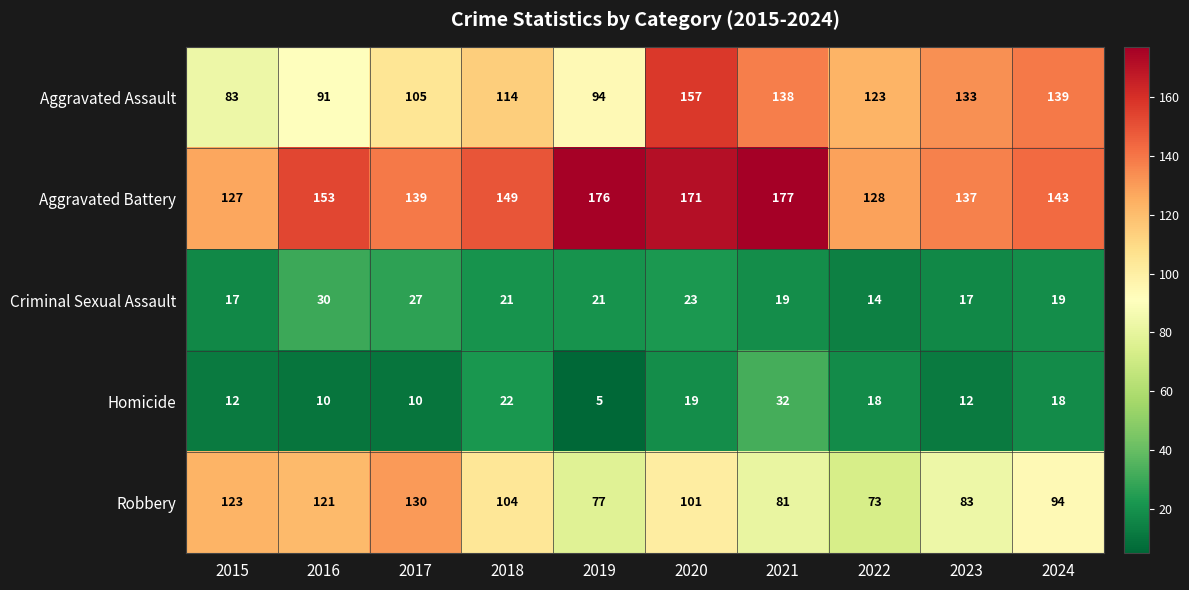

What is the average value of the Aggravated Assault series?

118